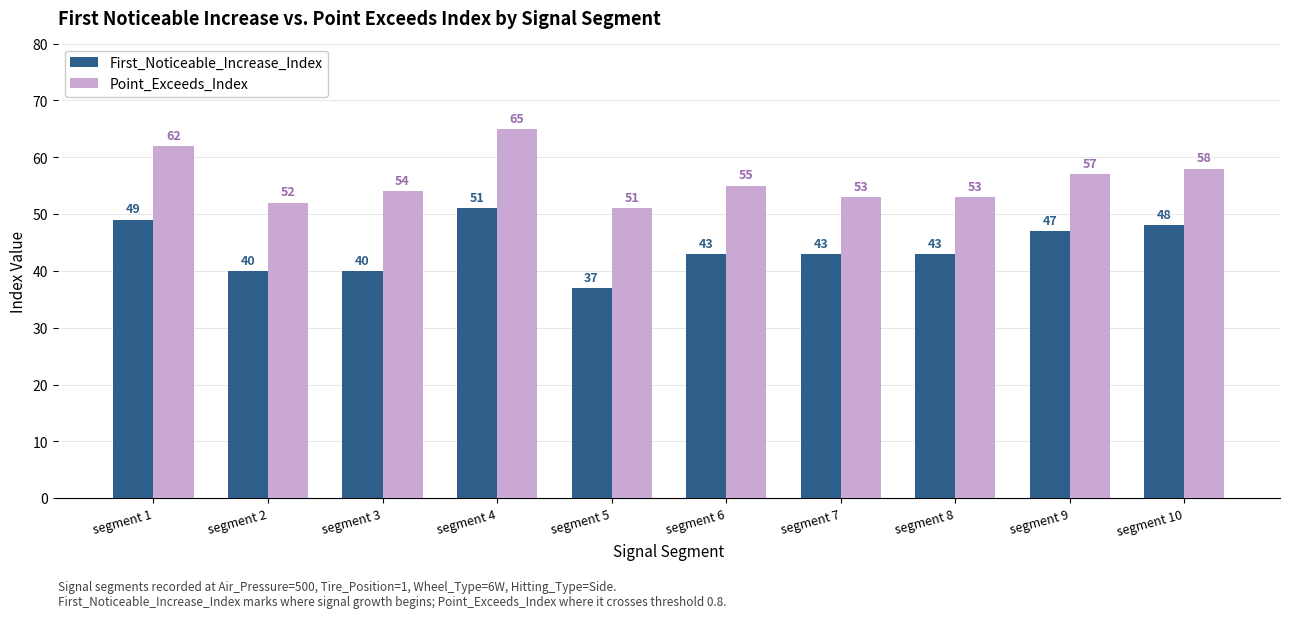

What is the difference between the highest and lowest values at segment 10?

10